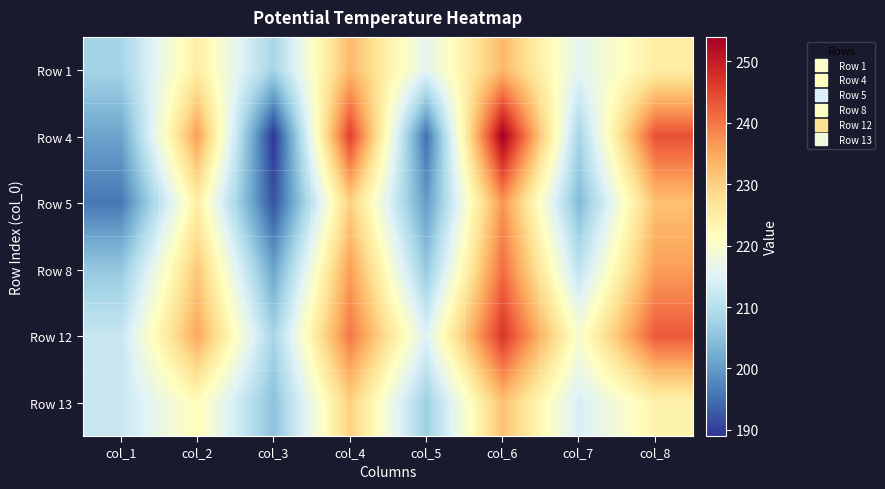

Rank the series by their maximum value, from highest to lowest.

Row 4, Row 12, Row 8, Row 5, Row 1, Row 13